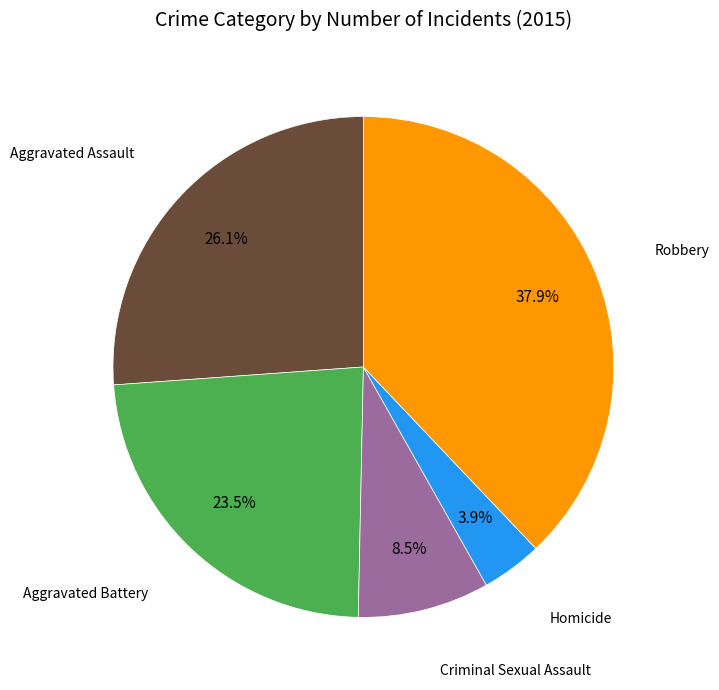

Is there any slice that represents more than half of the pie?

No